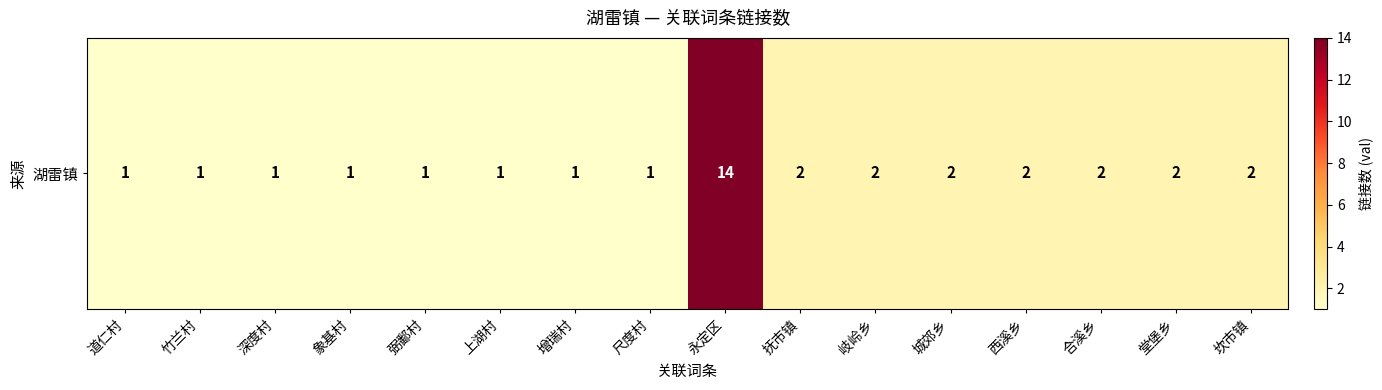

What is the sum of the values at 西溪乡 and 永定区?

16